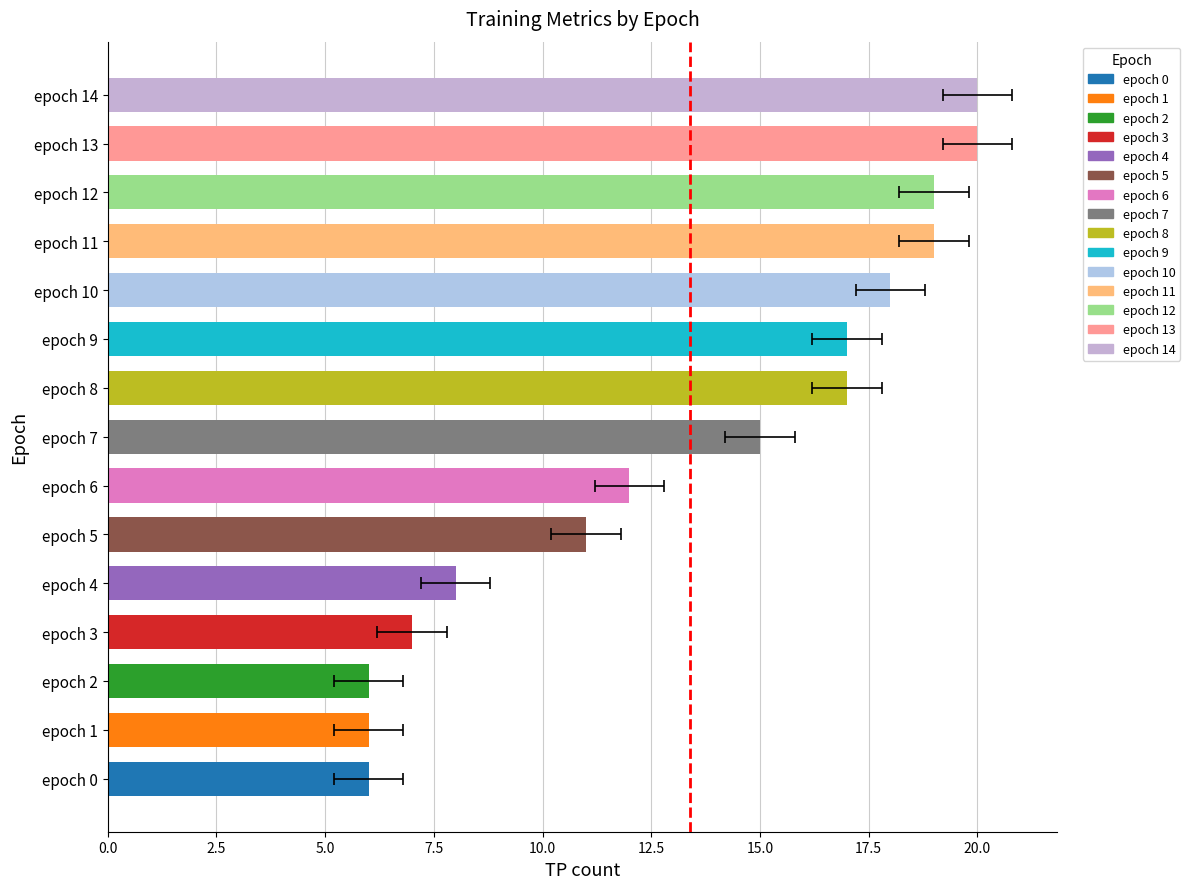

Reading left to right, list all the values displayed in this chart.

6	6	6	7	8	11	12	15	17	17	18	19	19	20	20